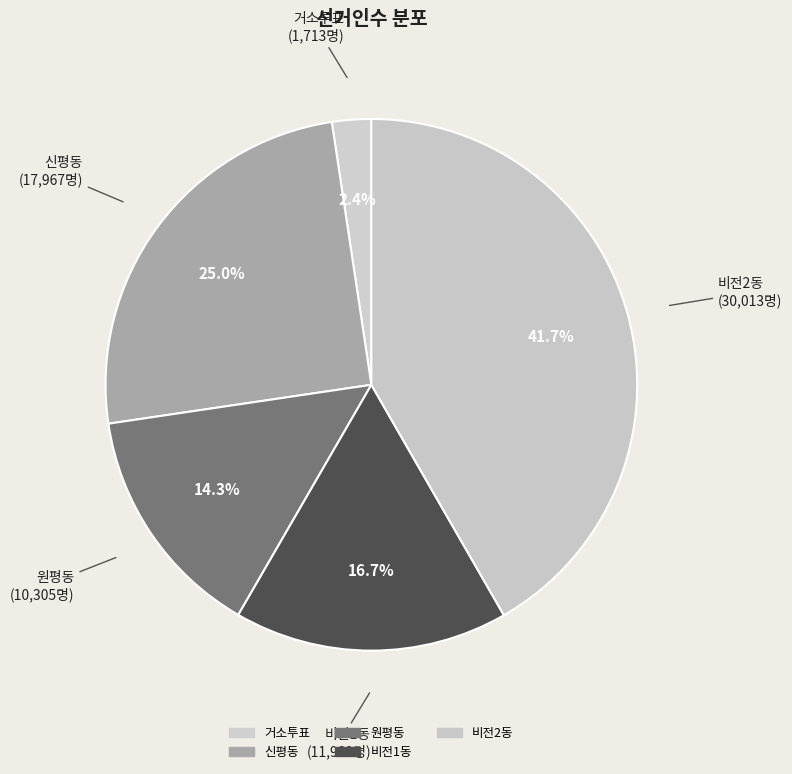

Which slice is the smallest?

거소투표